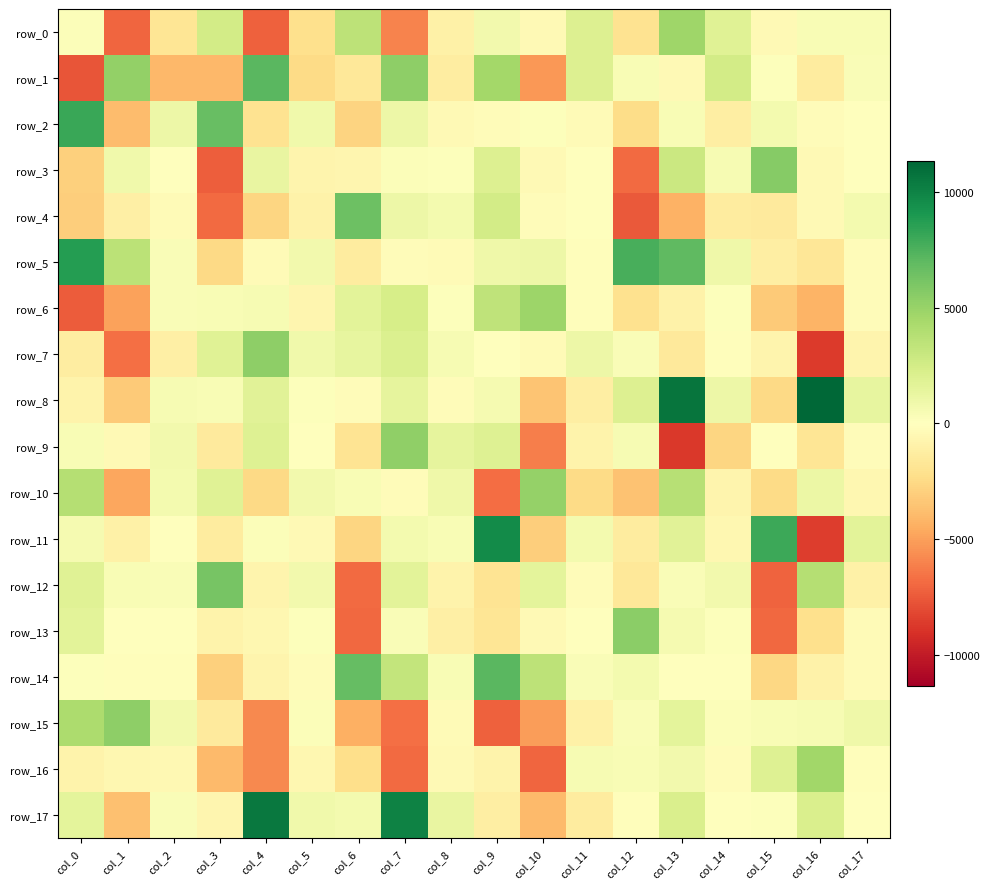

What is the highest value of the row_15 series?

5394.8